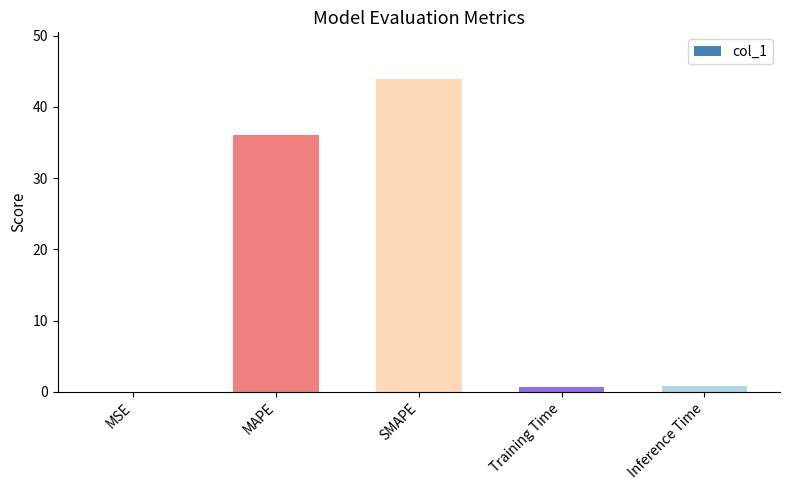

Between Training Time and SMAPE, which is larger?

SMAPE